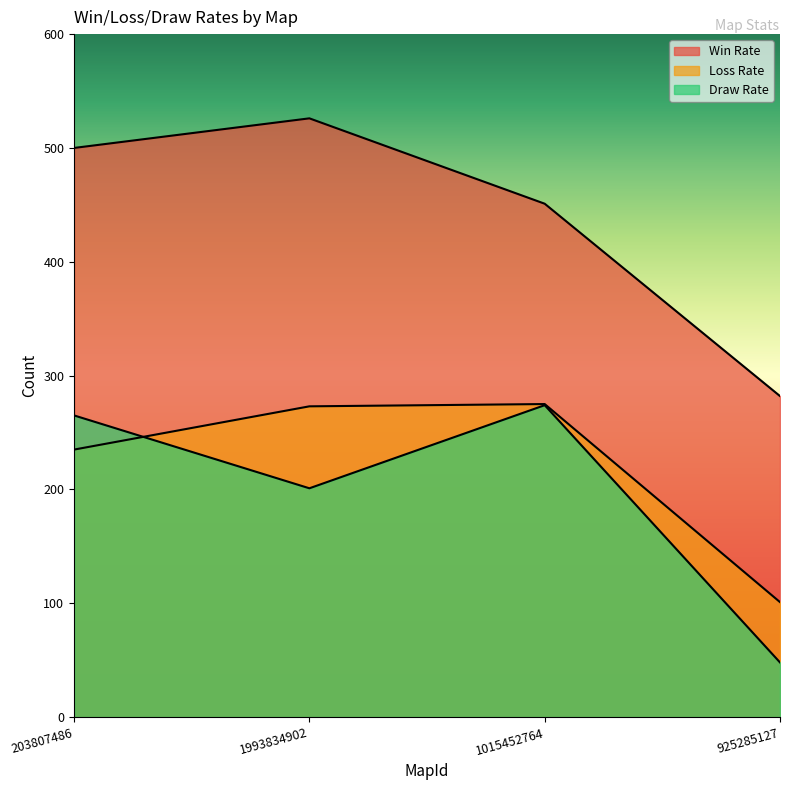

What is the minimum value for Win Rate?

282